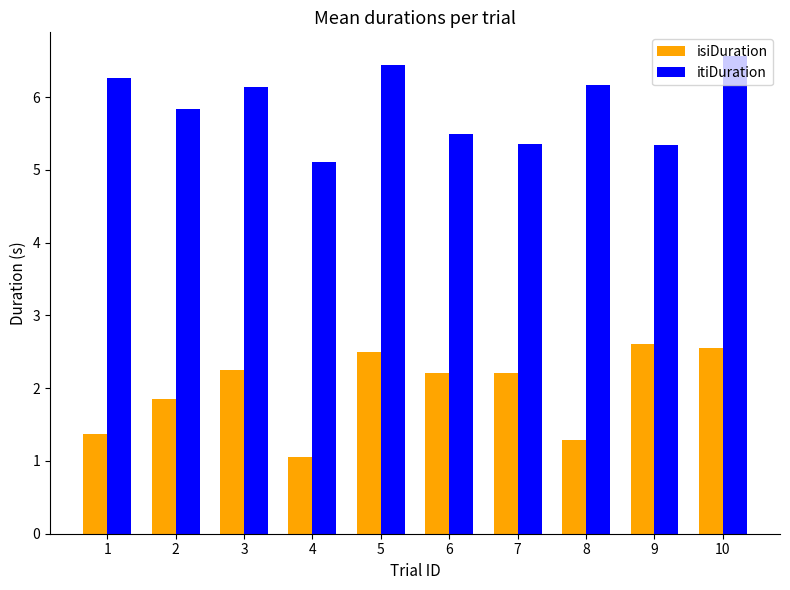

Is it true that itiDuration equals 6.6 at 10?

True